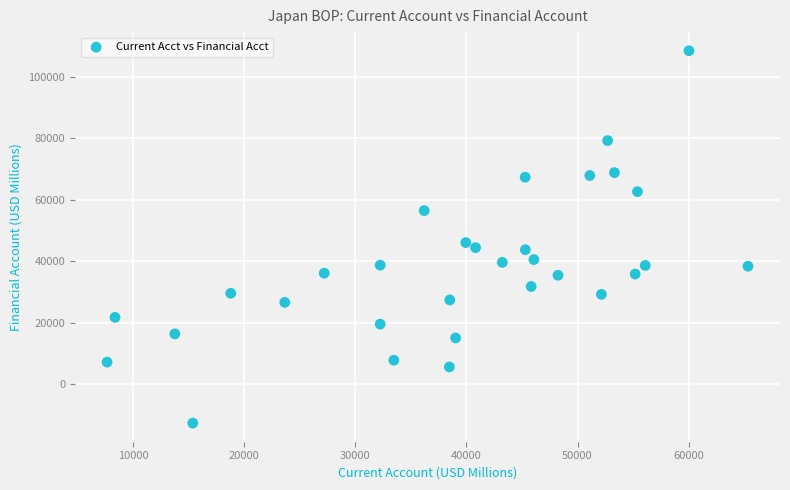

What is the range of X values (max minus min)?

57675.3